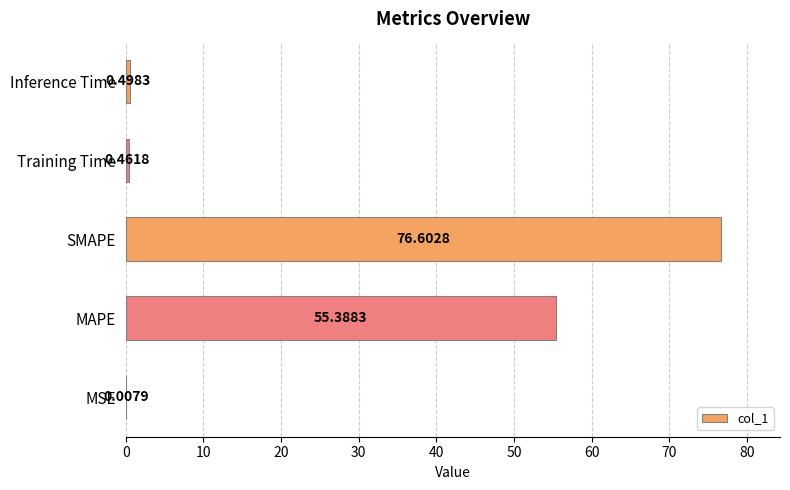

What is the sum of all values?

133.0